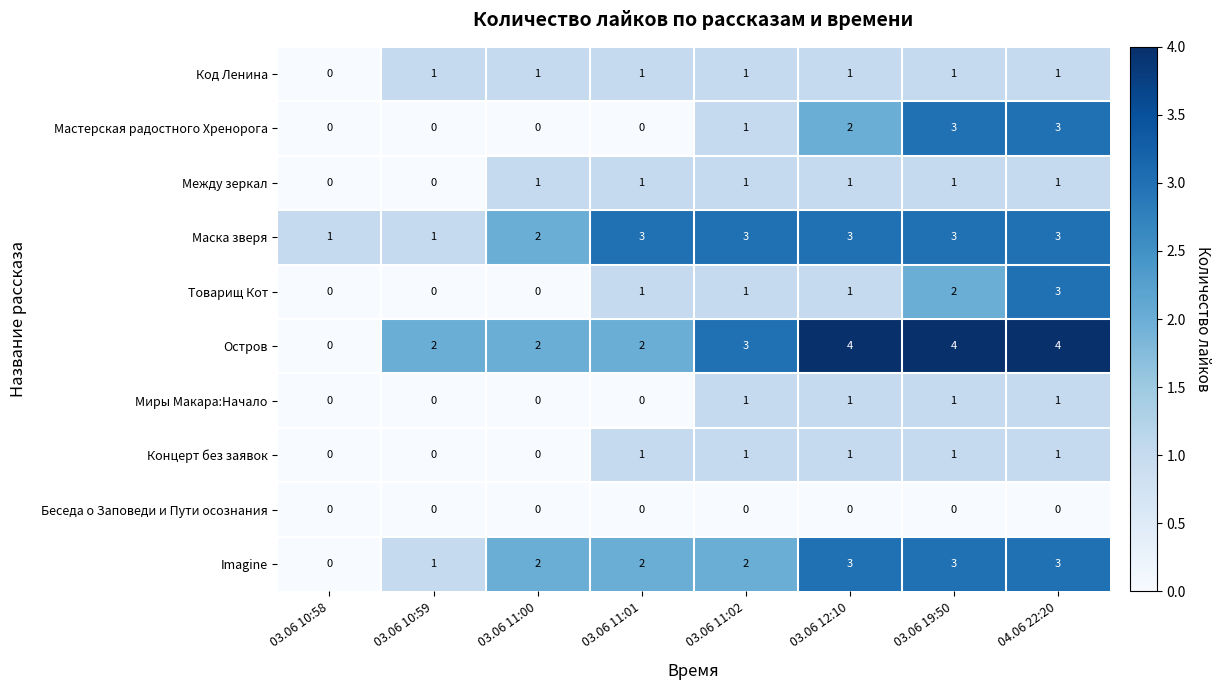

What is the difference between the second highest and minimum values in the Мастерская радостного Хренорога series?

3